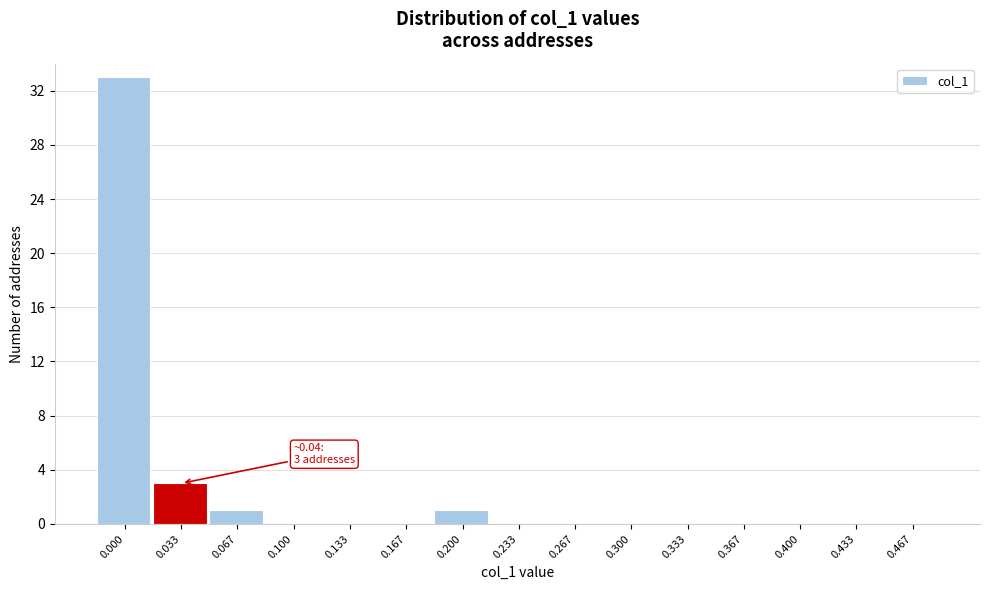

Reading right to left, list all the values displayed in this chart.

0.467=0	0.433=0	0.400=0	0.367=0	0.333=0	0.300=0	0.267=0	0.233=0	0.200=1	0.167=0	0.133=0	0.100=0	0.067=1	0.033=3	0.000=33